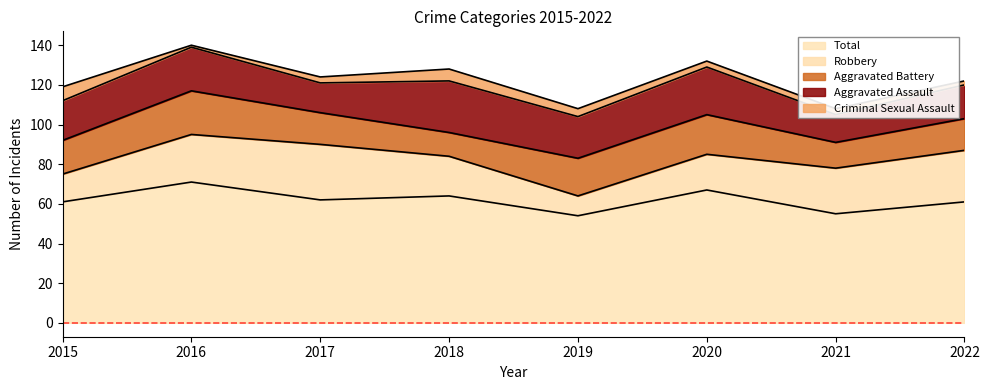

Reading left to right, extract all data points from this chart.

Aggravated Assault: 2015=20	2016=22	2017=15	2018=26	2019=21	2020=24	2021=14	2022=17
Aggravated Battery: 2015=17	2016=22	2017=16	2018=12	2019=19	2020=20	2021=13	2022=16
Criminal Sexual Assault: 2015=7	2016=1	2017=3	2018=6	2019=4	2020=3	2021=3	2022=2
Robbery: 2015=14	2016=24	2017=28	2018=20	2019=10	2020=18	2021=23	2022=26
Total: 2015=61	2016=71	2017=62	2018=64	2019=54	2020=67	2021=55	2022=61